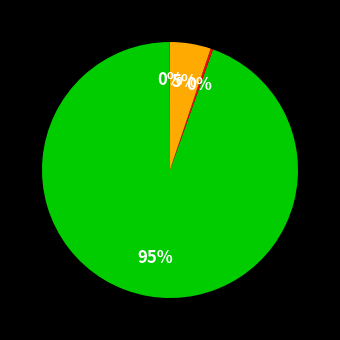

How many slices are in this pie chart?

4